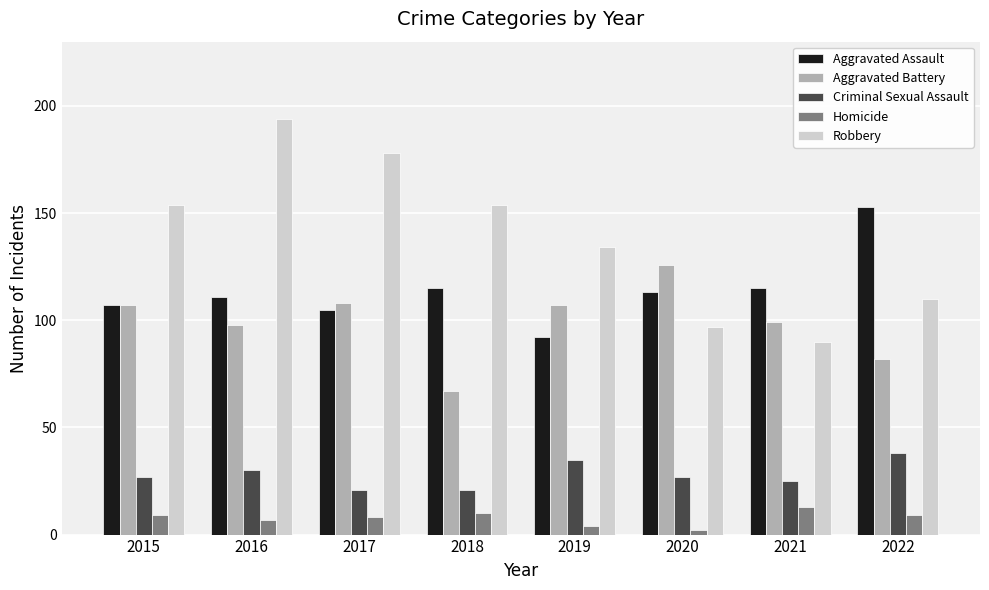

What is the difference between the second highest and second lowest values in the Aggravated Battery series?

26